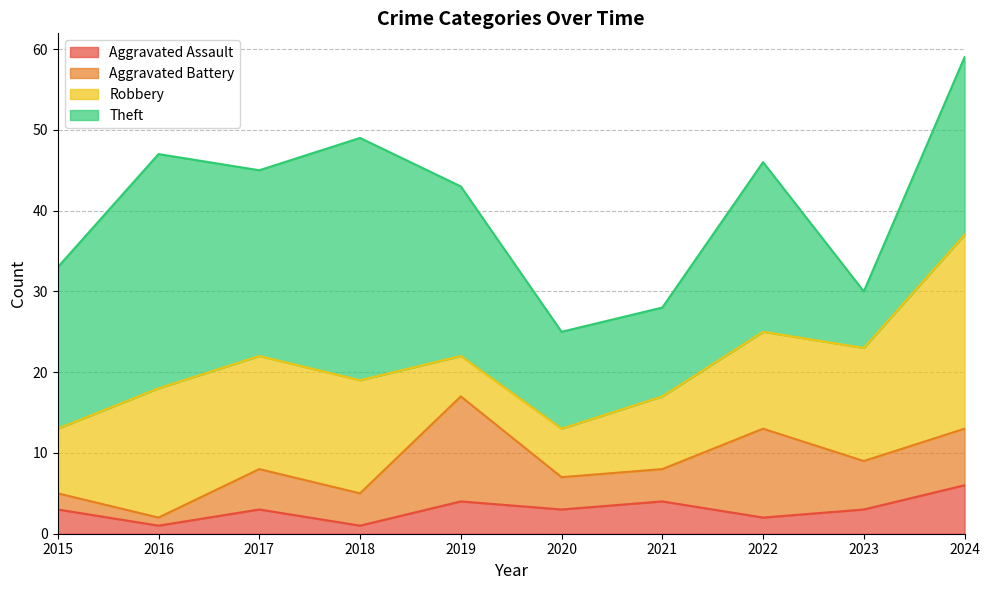

Rank the series by their average value, from highest to lowest.

Theft, Robbery, Aggravated Battery, Aggravated Assault